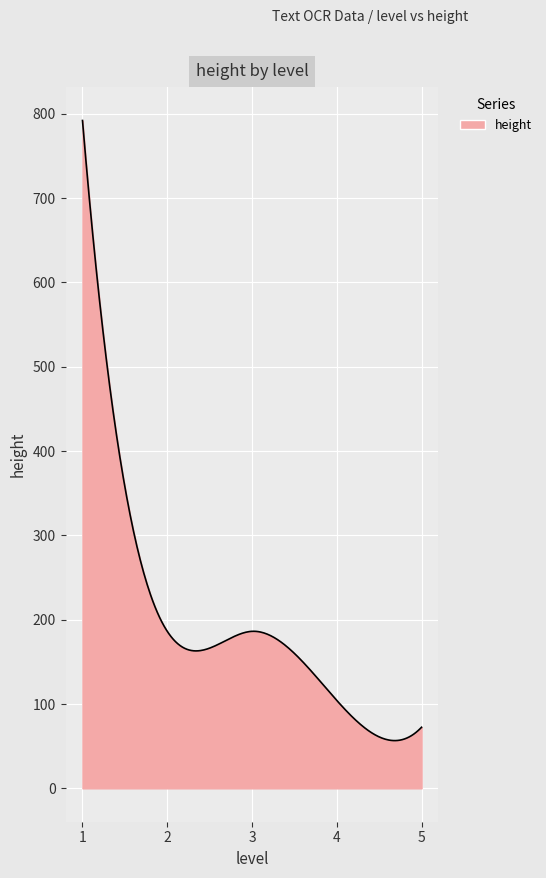

What is the maximum value shown in the chart?

792.0